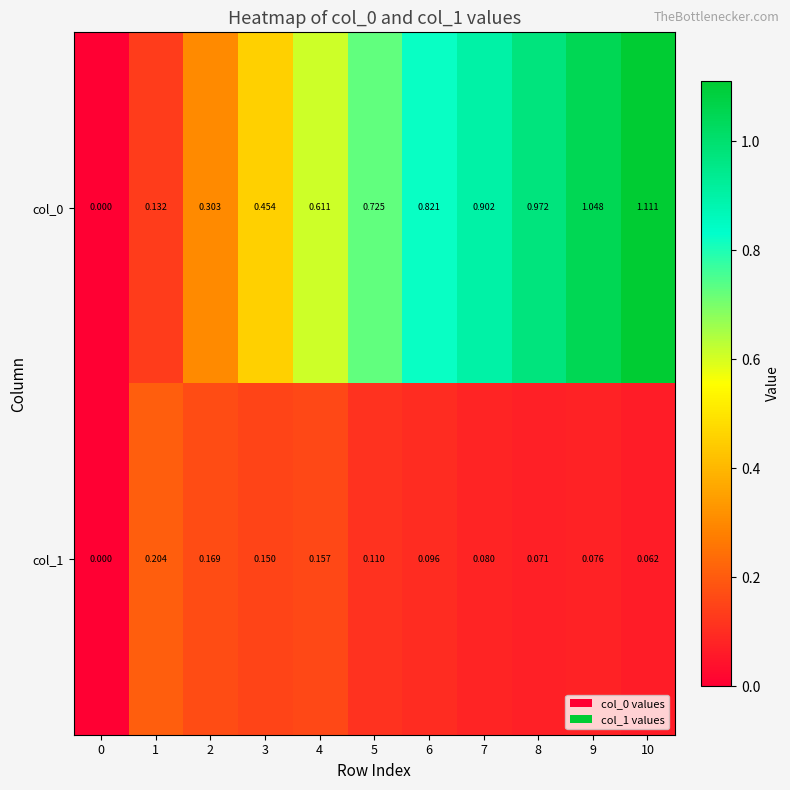

At which category does the chart reach its peak across all series?

10